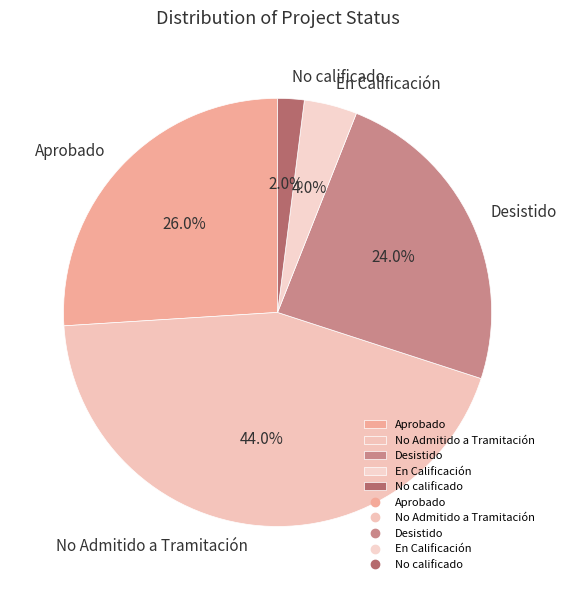

How many segments does this pie chart have?

5